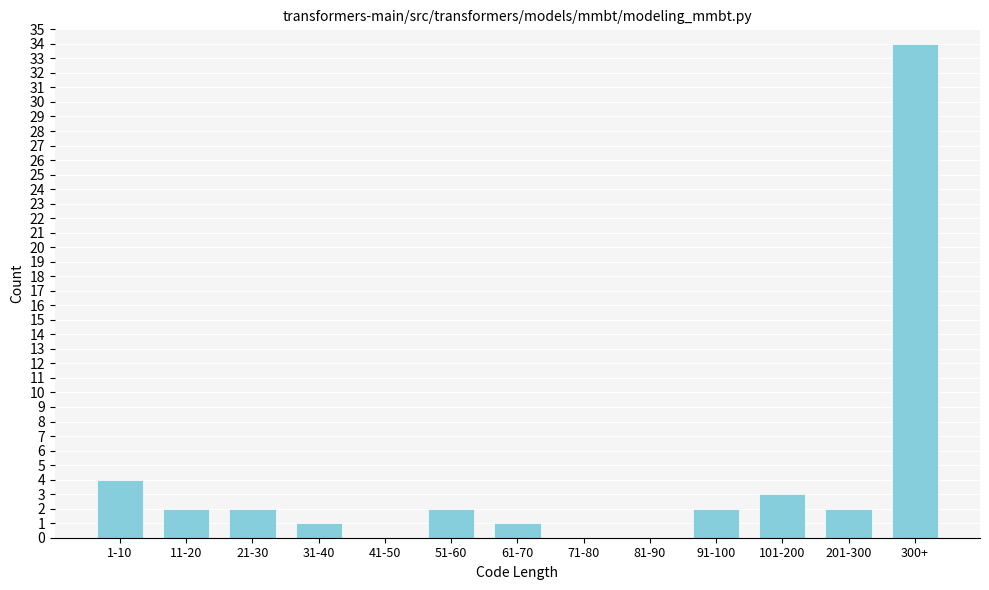

Reading left to right, what are all the values shown in this chart?

1-10=4	11-20=2	21-30=2	31-40=1	41-50=0	51-60=2	61-70=1	71-80=0	81-90=0	91-100=2	101-200=3	201-300=2	300+=34